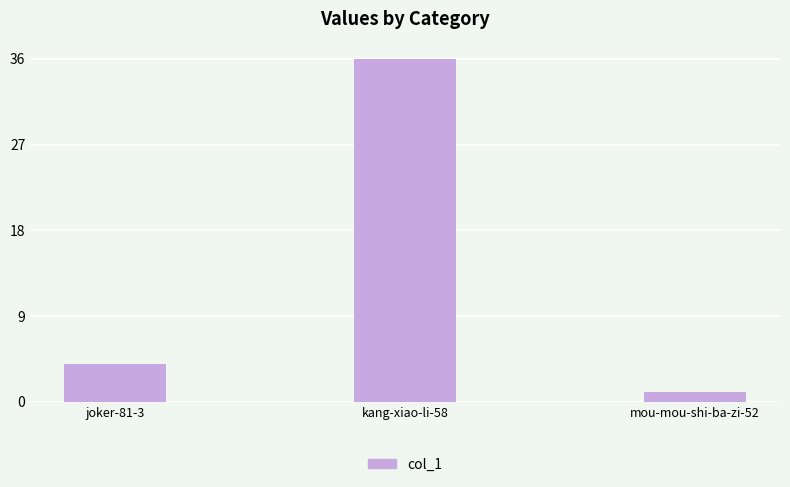

What is the change in value from joker-81-3 to mou-mou-shi-ba-zi-52?

-3